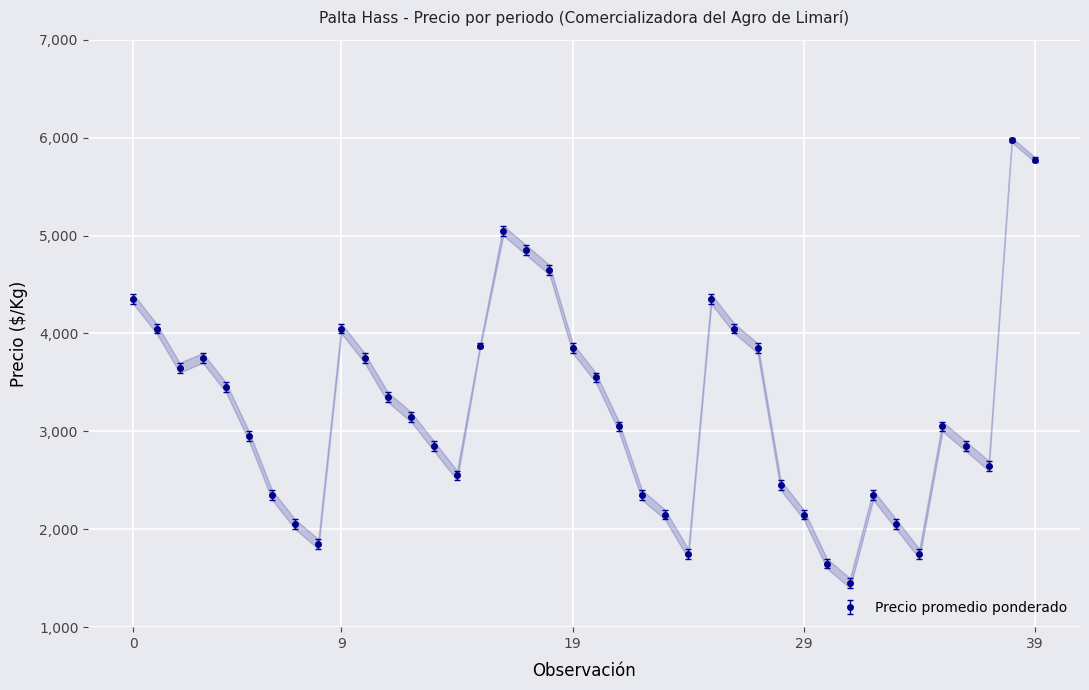

True or false: Precio promedio ponderado and Precio mínimo intersect in this chart.

False